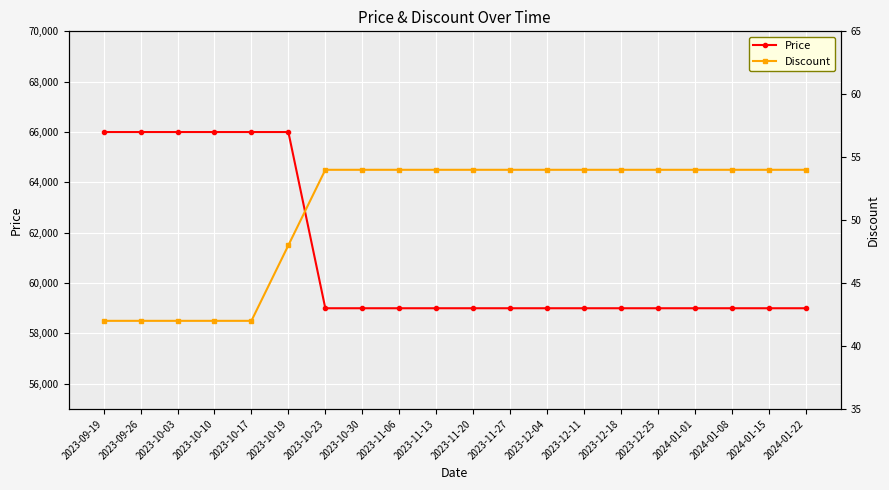

The value of Discount at 2023-09-19 is 42. True or false?

True